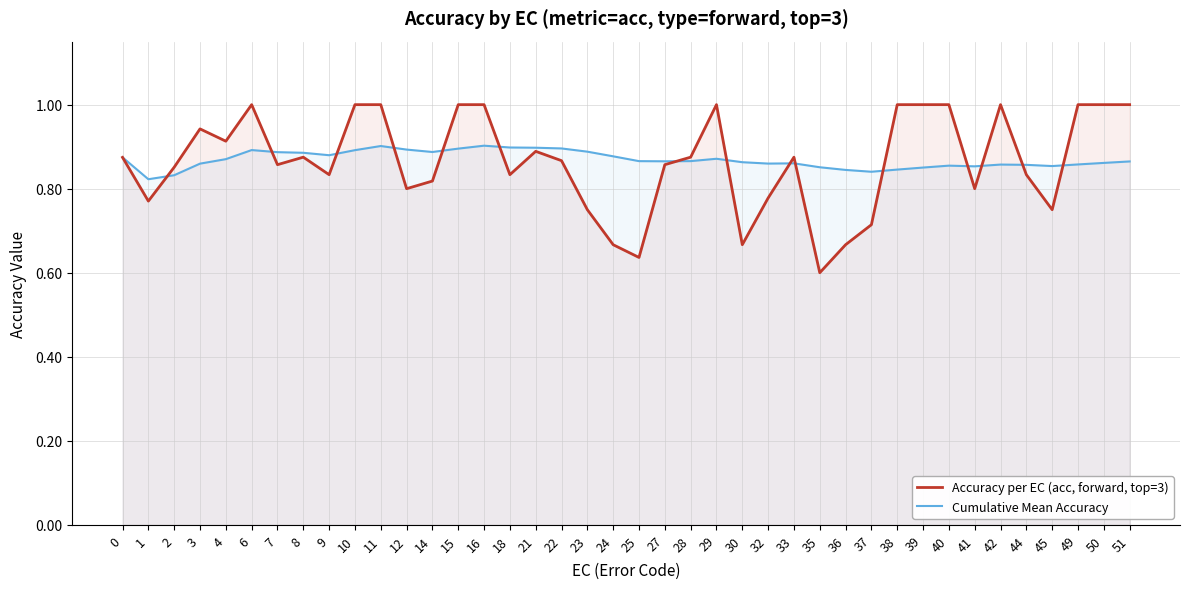

Reading left to right, transcribe all the data shown in this chart.

Accuracy per EC (acc, forward, top=3): 0=0.9	1=0.8	2=0.9	3=0.9	4=0.9	6=1.0	7=0.9	8=0.9	9=0.8	10=1.0	11=1.0	12=0.8	14=0.8	15=1.0	16=1.0	18=0.8	21=0.9	22=0.9	23=0.8	24=0.7	25=0.6	27=0.9	28=0.9	29=1.0	30=0.7	32=0.8	33=0.9	35=0.6	36=0.7	37=0.7	38=1.0	39=1.0	40=1.0	41=0.8	42=1.0	44=0.8	45=0.8	49=1.0	50=1.0	51=1.0
Cumulative Mean Accuracy: 0=0.9	1=0.8	2=0.8	3=0.9	4=0.9	6=0.9	7=0.9	8=0.9	9=0.9	10=0.9	11=0.9	12=0.9	14=0.9	15=0.9	16=0.9	18=0.9	21=0.9	22=0.9	23=0.9	24=0.9	25=0.9	27=0.9	28=0.9	29=0.9	30=0.9	32=0.9	33=0.9	35=0.9	36=0.8	37=0.8	38=0.8	39=0.9	40=0.9	41=0.9	42=0.9	44=0.9	45=0.9	49=0.9	50=0.9	51=0.9